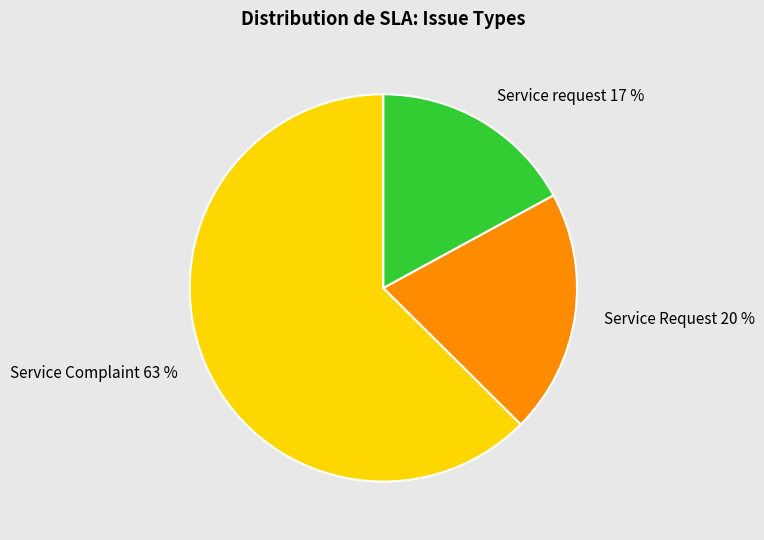

Rank the categories by value from lowest to highest.

Service request, Service Request, Service Complaint